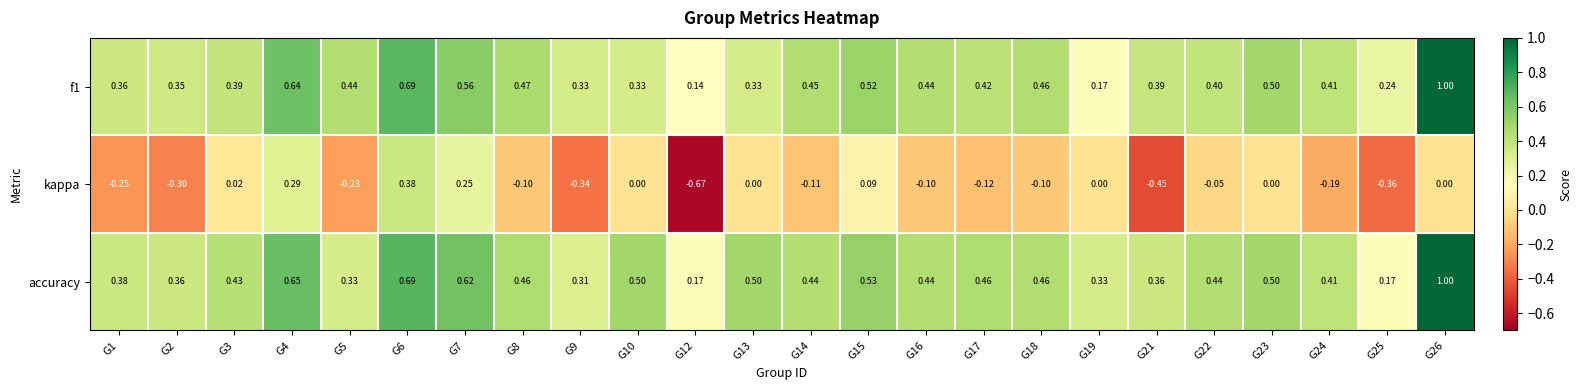

At how many categories does at least one series exceed 0?

24